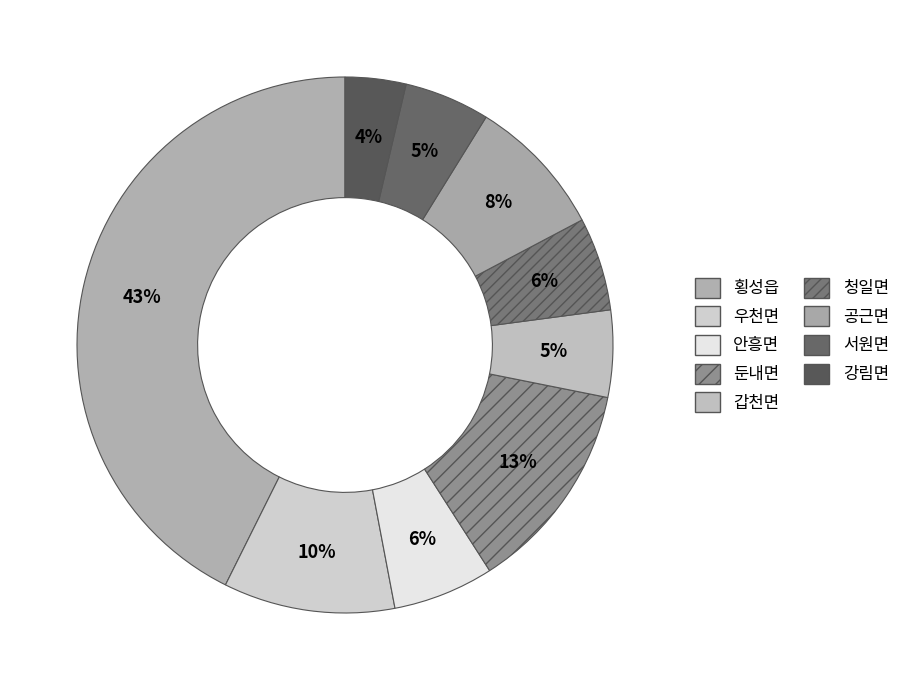

Count the number of slices in the pie.

9